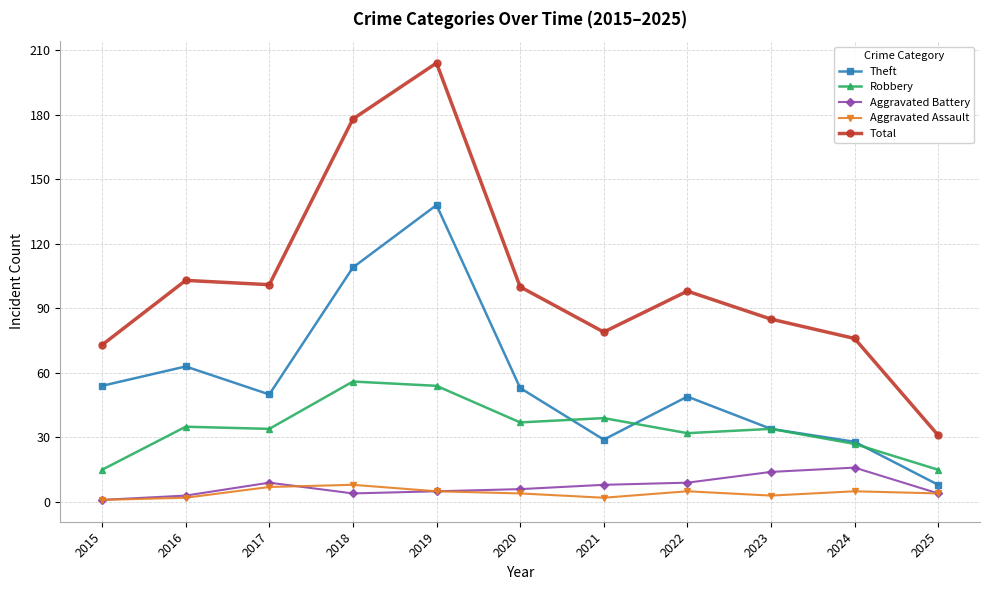

The Theft series shows 8 at 2023. True or false?

False